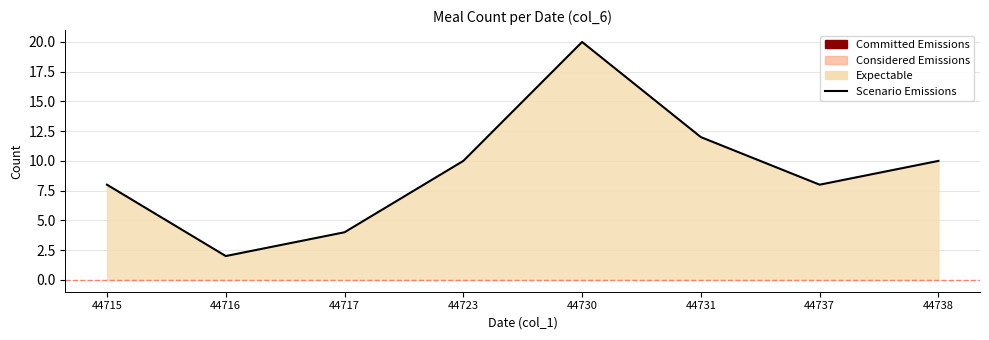

True or false: the data shows 10 at 44723.

True